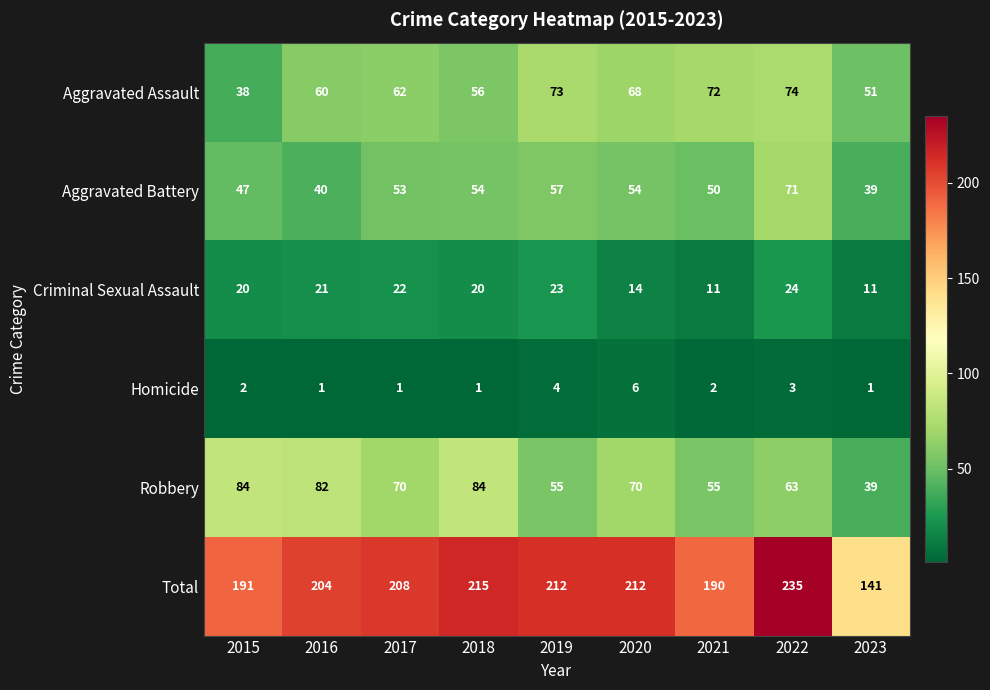

Rank the series at 2015 from lowest to highest value.

Homicide, Criminal Sexual Assault, Aggravated Assault, Aggravated Battery, Robbery, Total